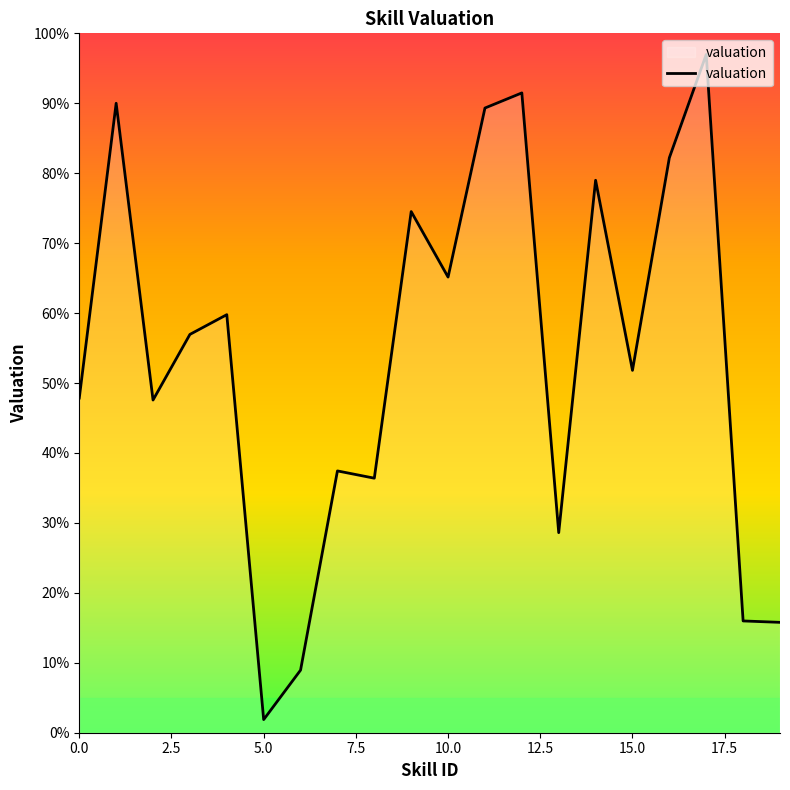

What is the difference between the maximum and minimum values?

95.1